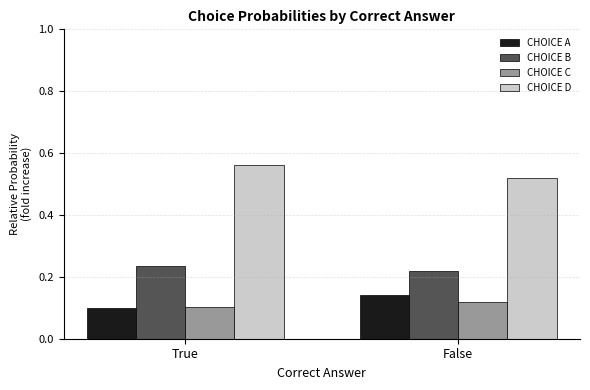

List the labels in order of CHOICE B value, smallest first.

False, True